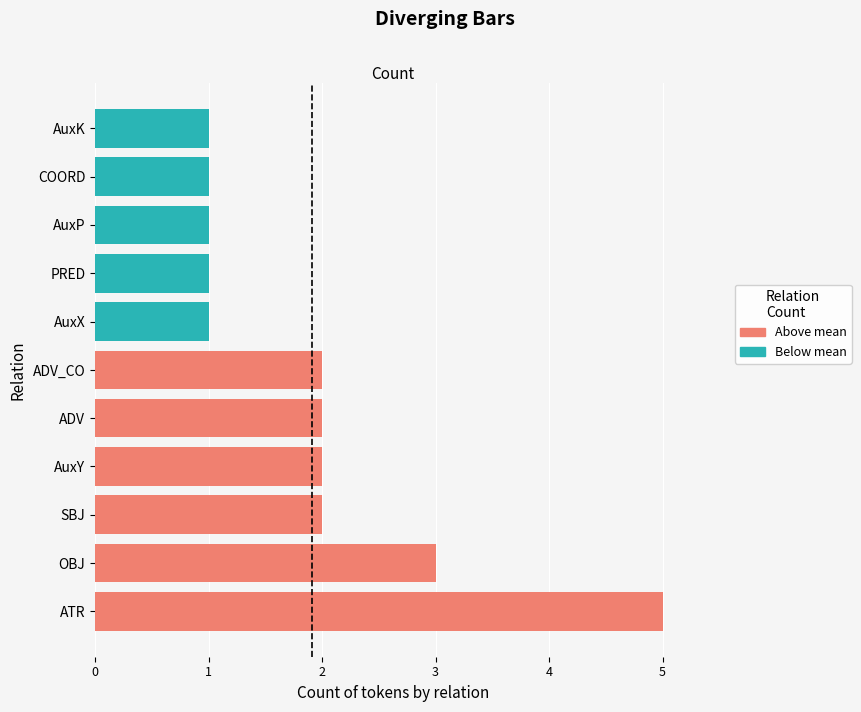

True or false: the data shows 2 at AuxY.

True